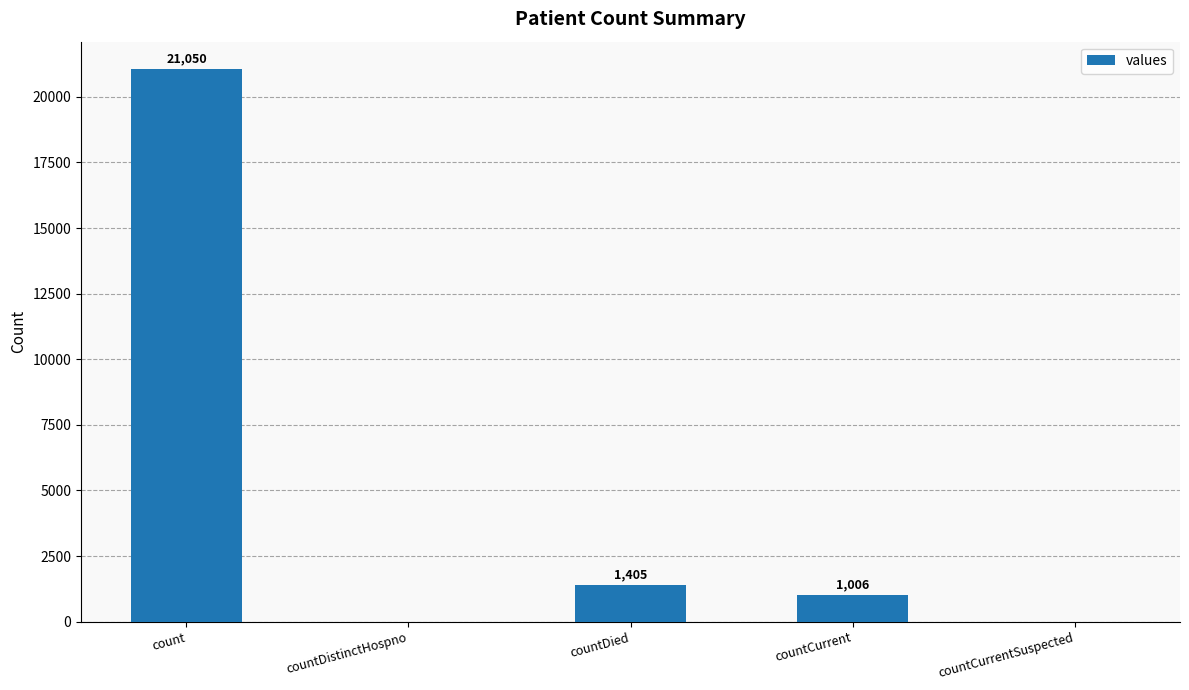

Reading left to right, list all the values displayed in this chart.

21050	0	1405	1006	0